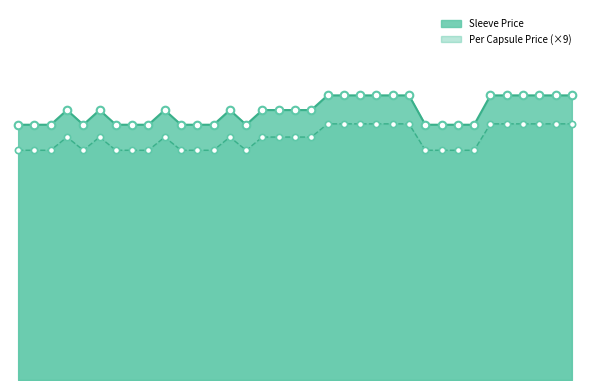

Which series has the largest total across all categories?

Sleeve Price